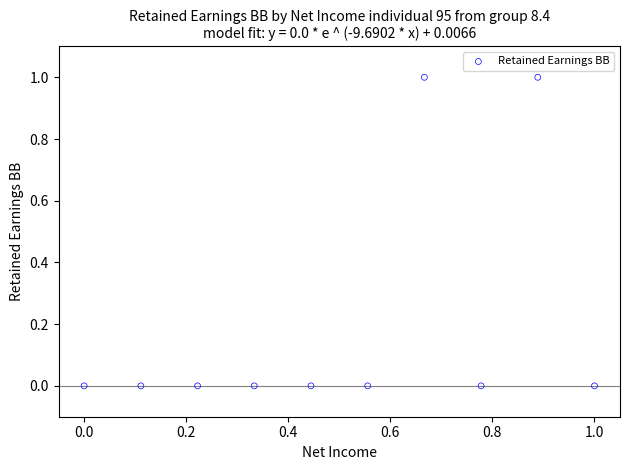

How many points are shown in the scatter plot?

10